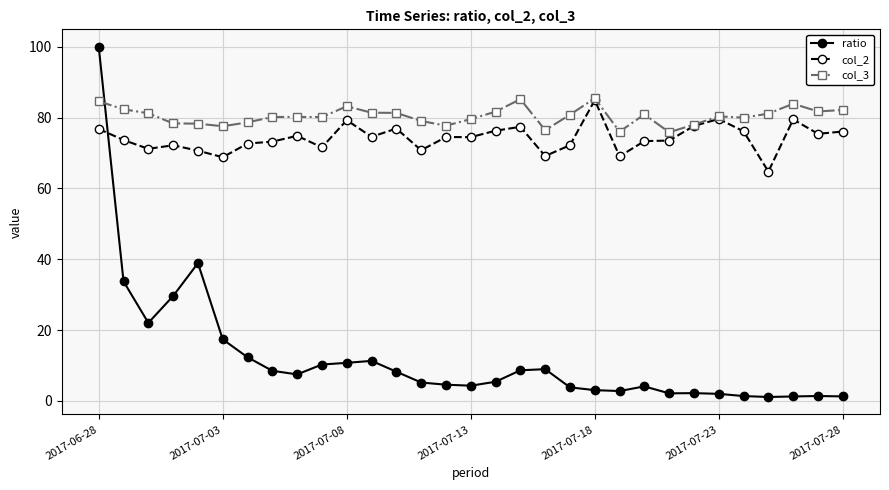

What is the maximum value for col_2?

84.9